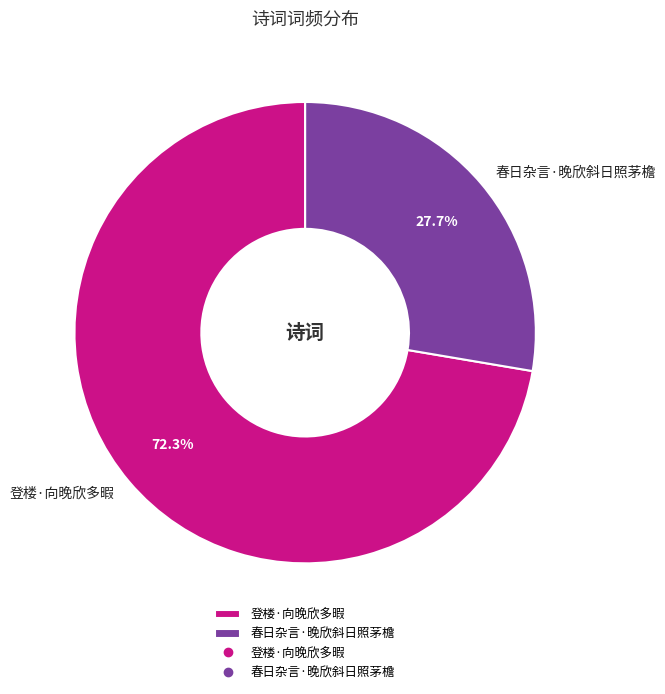

Which slice is the largest?

登楼·向晚欣多暇